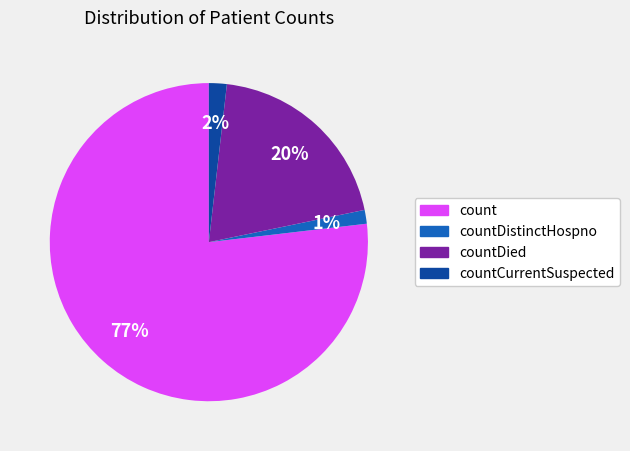

Is there any slice that represents more than half of the pie?

Yes